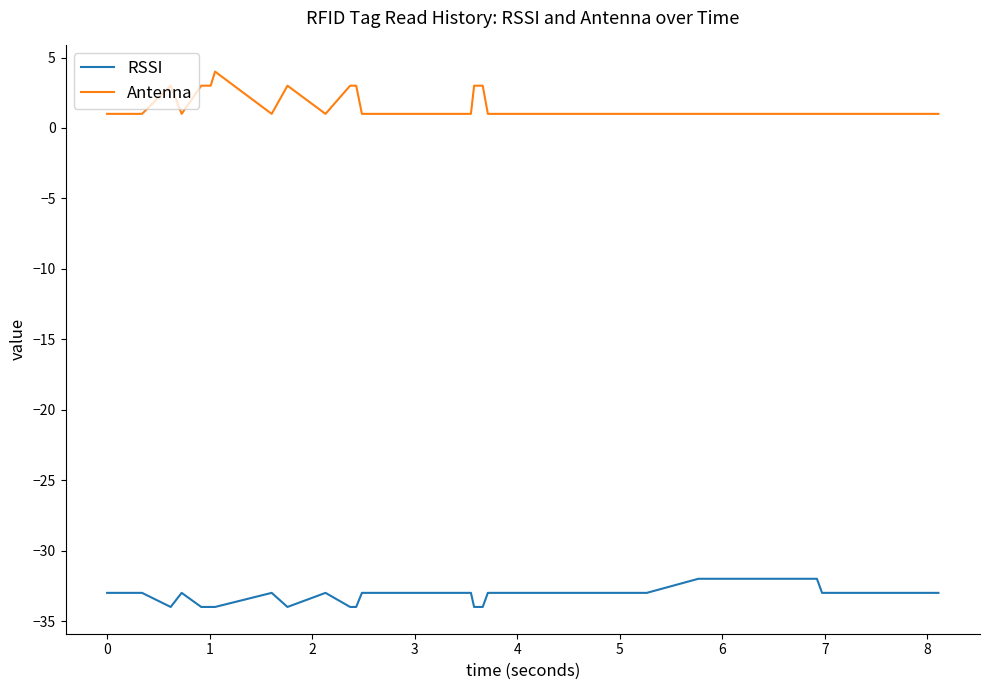

Reading left to right, transcribe all the data shown in this chart.

RSSI: -33	-33	-33	-34	-33	-34	-34	-34	-33	-34	-33	-34	-34	-33	-33	-33	-34	-34	-33	-33	-33	-33	-33	-33	-33	-33	-33	-32	-32	-32	-32	-32	-32	-33	-33	-33
Antenna: 1	1	1	3	1	3	3	4	1	3	1	3	3	1	1	1	3	3	1	1	1	1	1	1	1	1	1	1	1	1	1	1	1	1	1	1